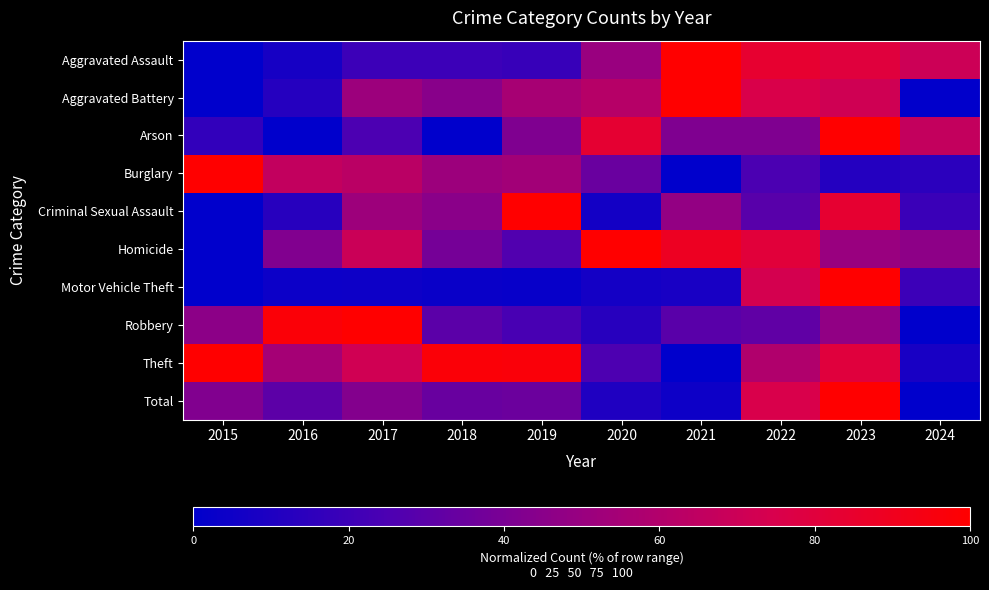

What is the total value across all series at 2019?

455.2